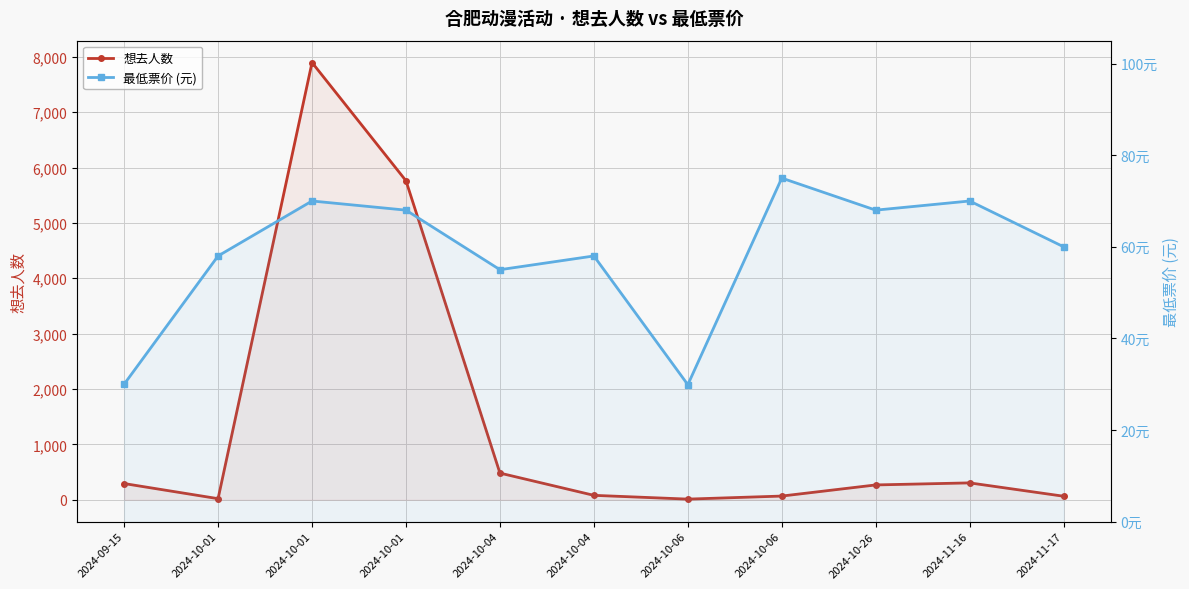

Which category has the highest value across all series?

2024-10-01